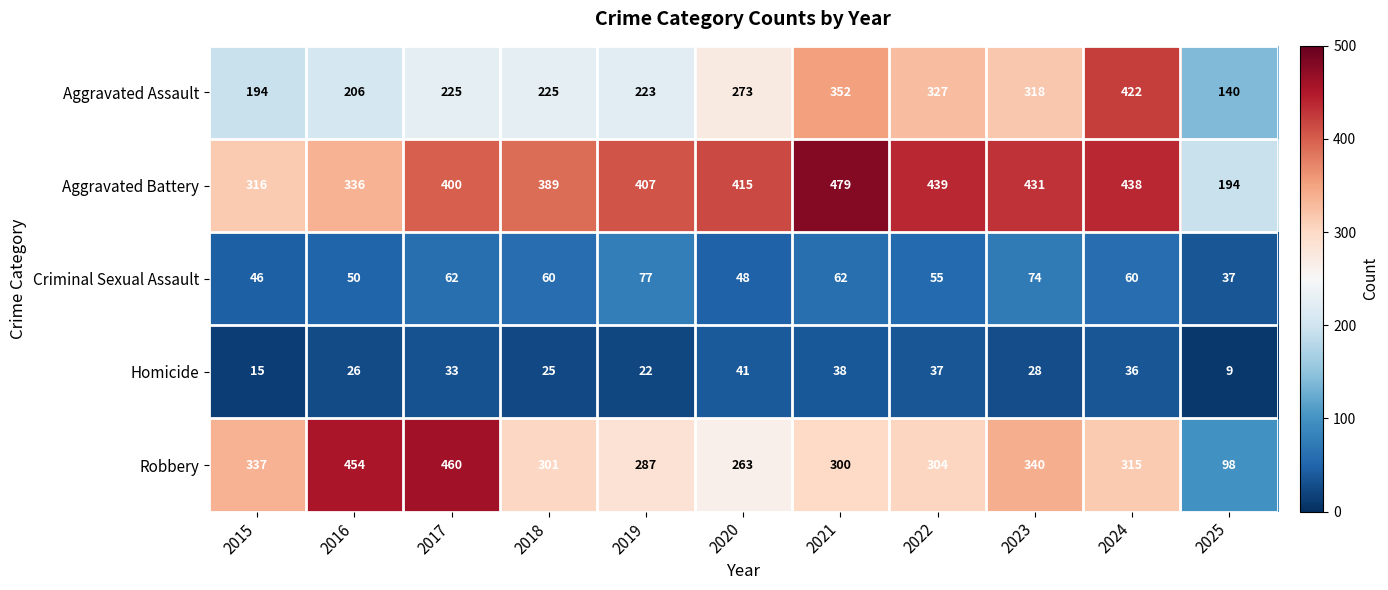

The Robbery series shows 315 at 2024. True or false?

True